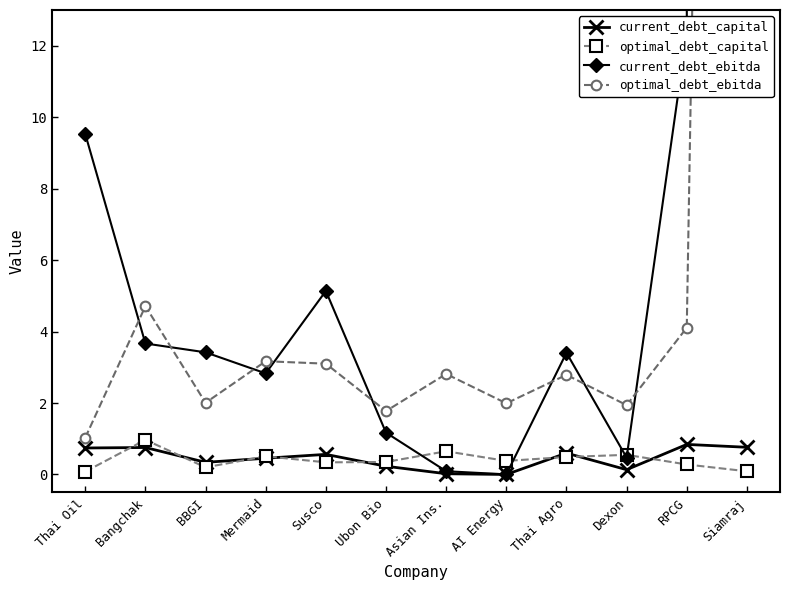

The optimal_debt_capital series shows 0.2 at Siamraj. True or false?

False